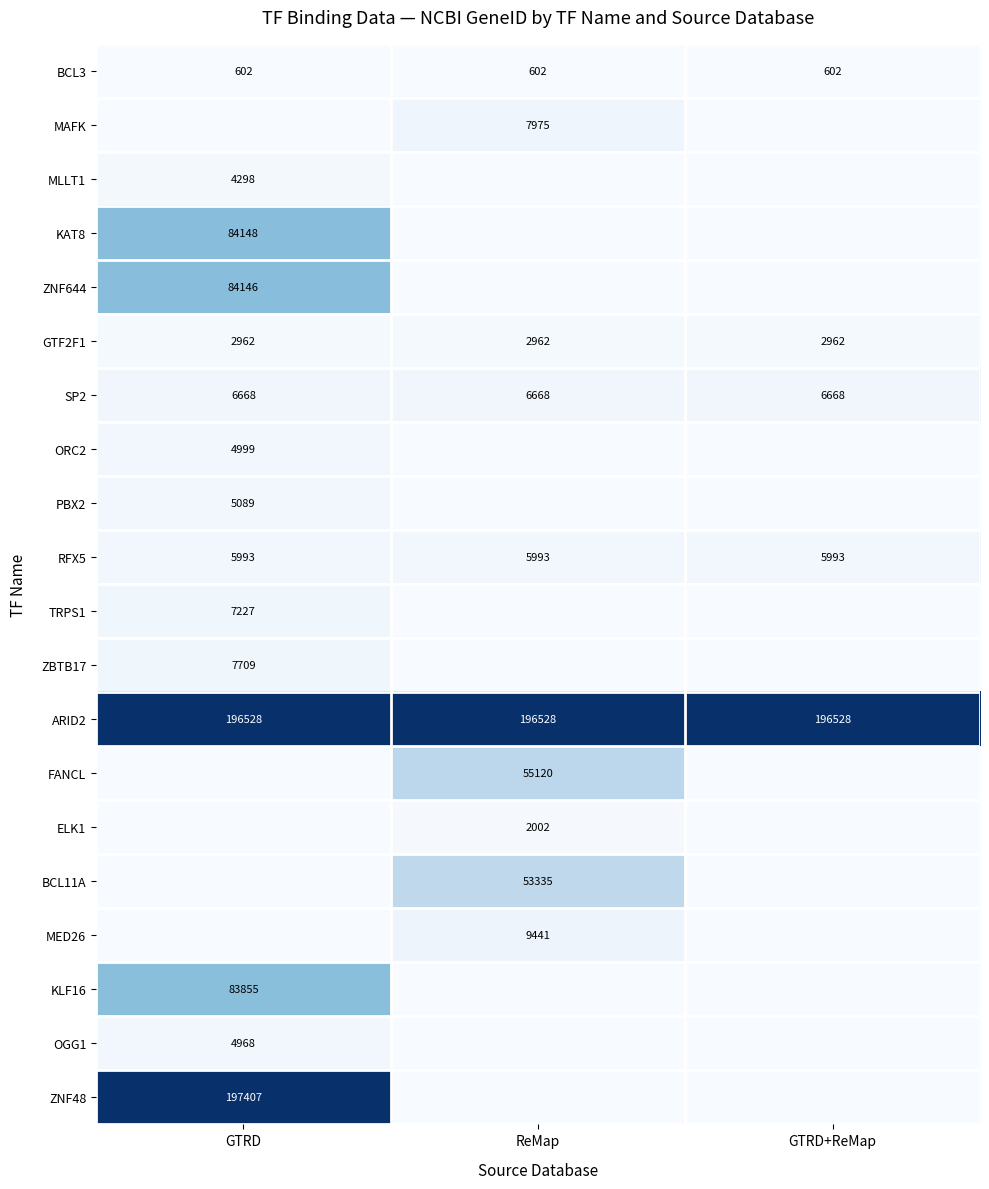

Is the value of SP2 at GTRD+ReMap greater than the value of BCL3 at GTRD?

Yes